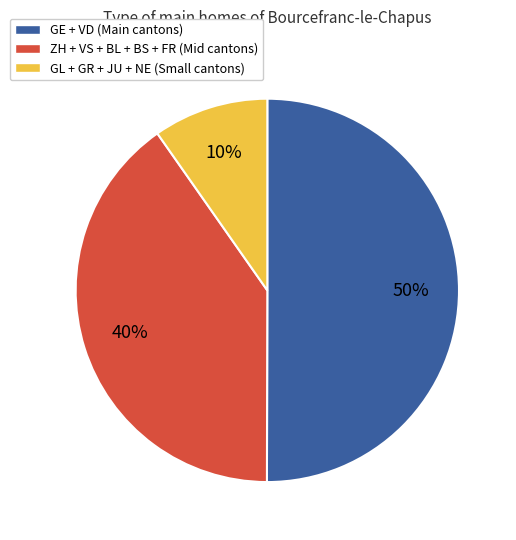

Combined, do GE + VD (Main cantons) and ZH + VS + BL + BS + FR (Mid cantons) account for over 50%?

Yes